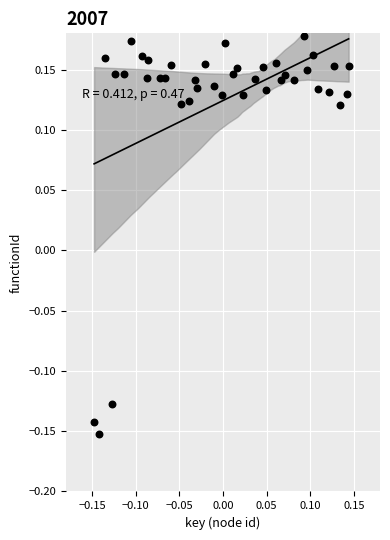

What is the range of Y values (max minus min)?

0.3